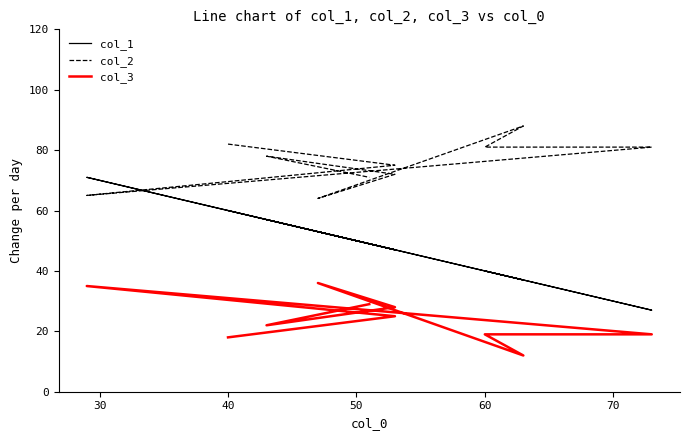

True or false: col_3 has a value of 13 at 80.

False